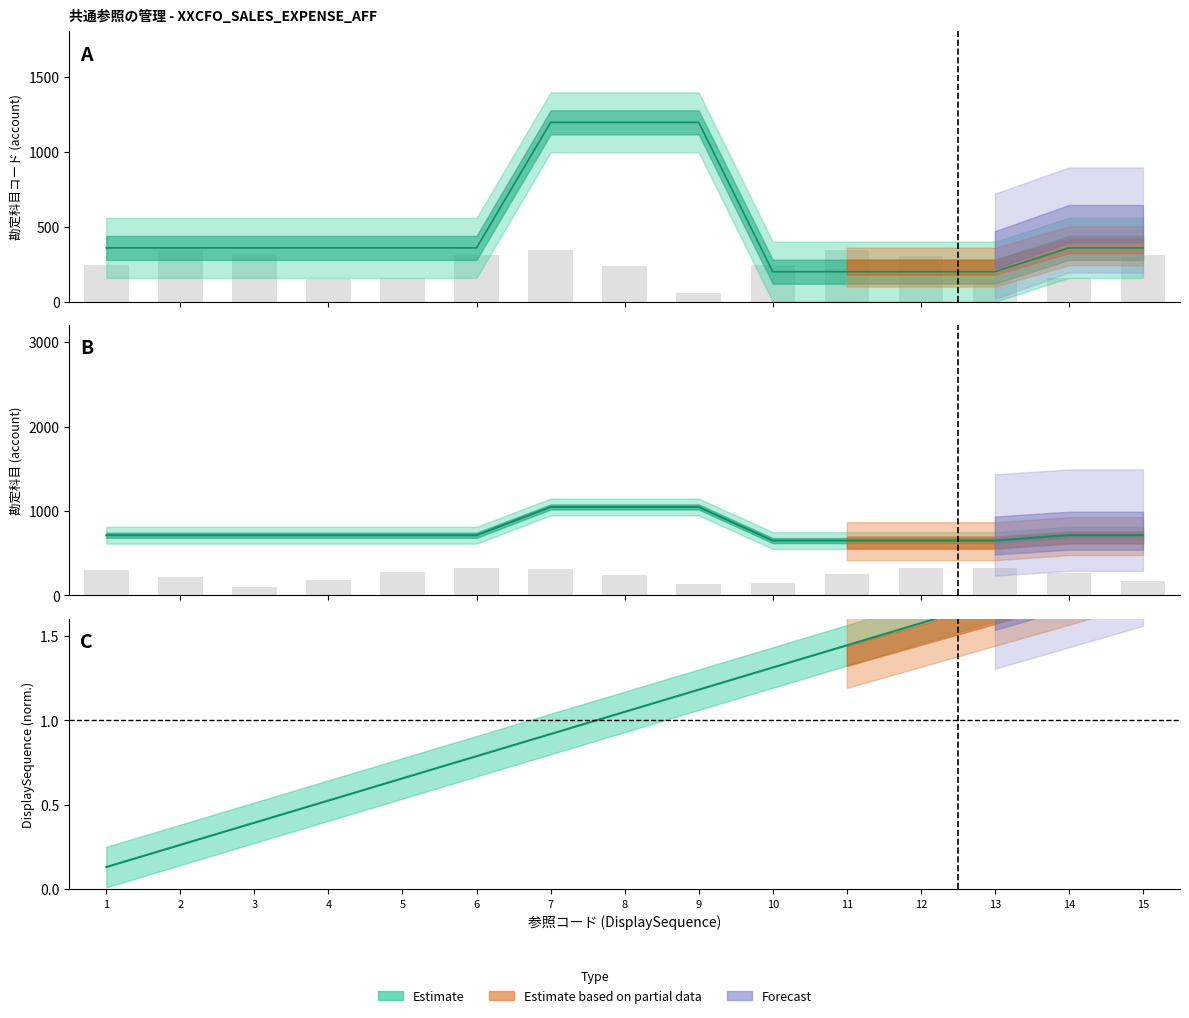

At which label is col_12_subAccount_8314905606 closest to 697?

1